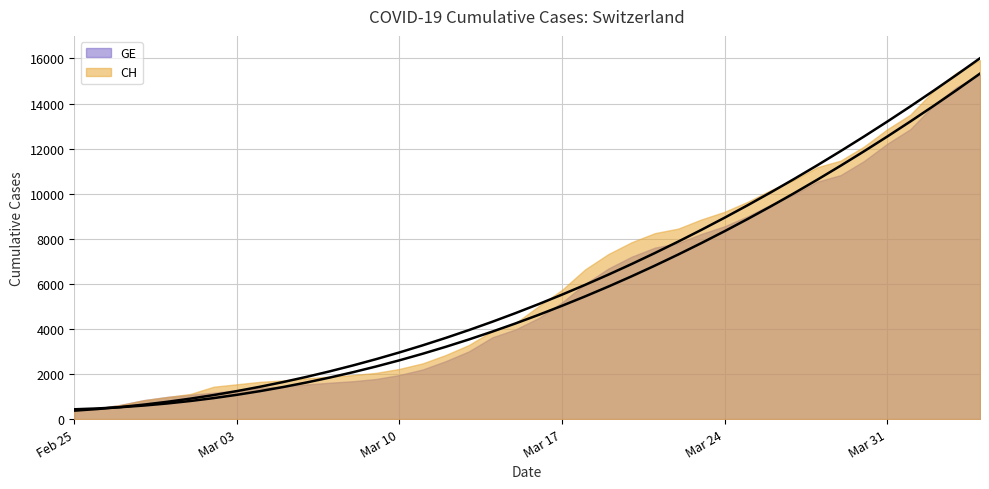

Is the value of CH at 2020-04-03 greater than the value of GE at 2020-04-02?

Yes